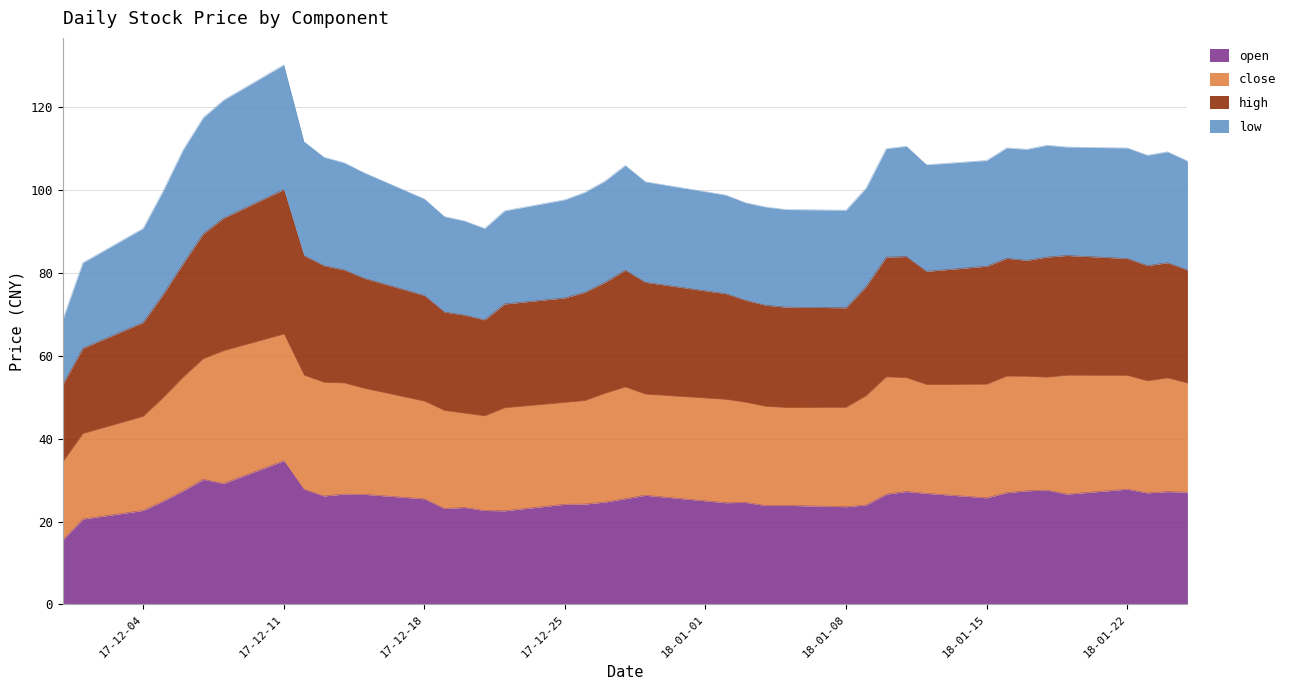

At how many categories does at least one series exceed 127?

1